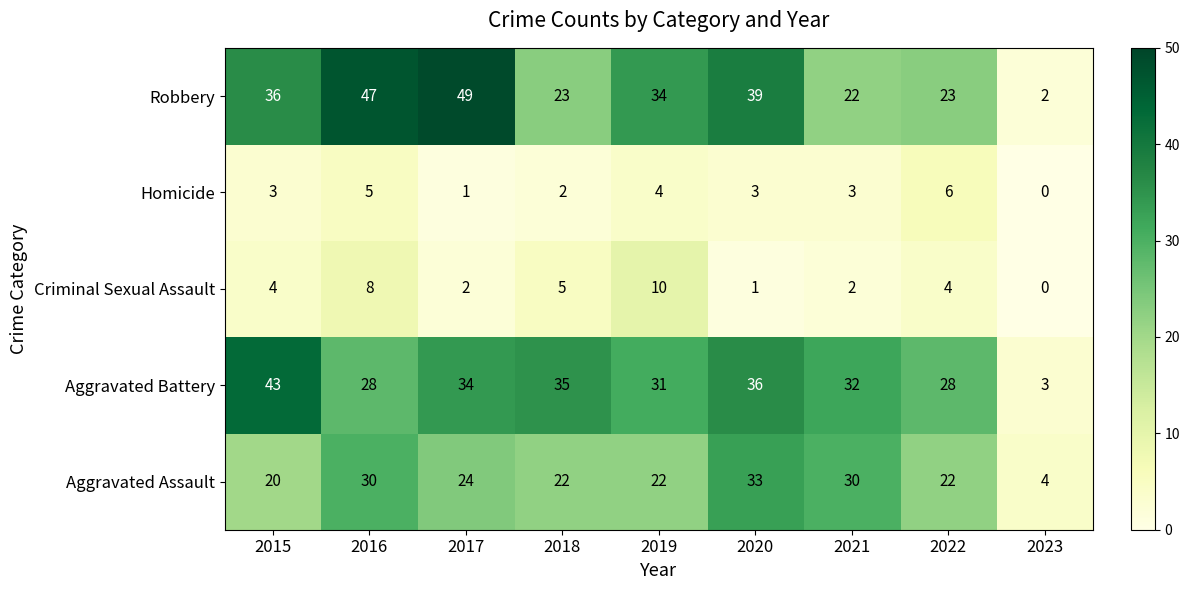

How many categories are shown in the chart?

9